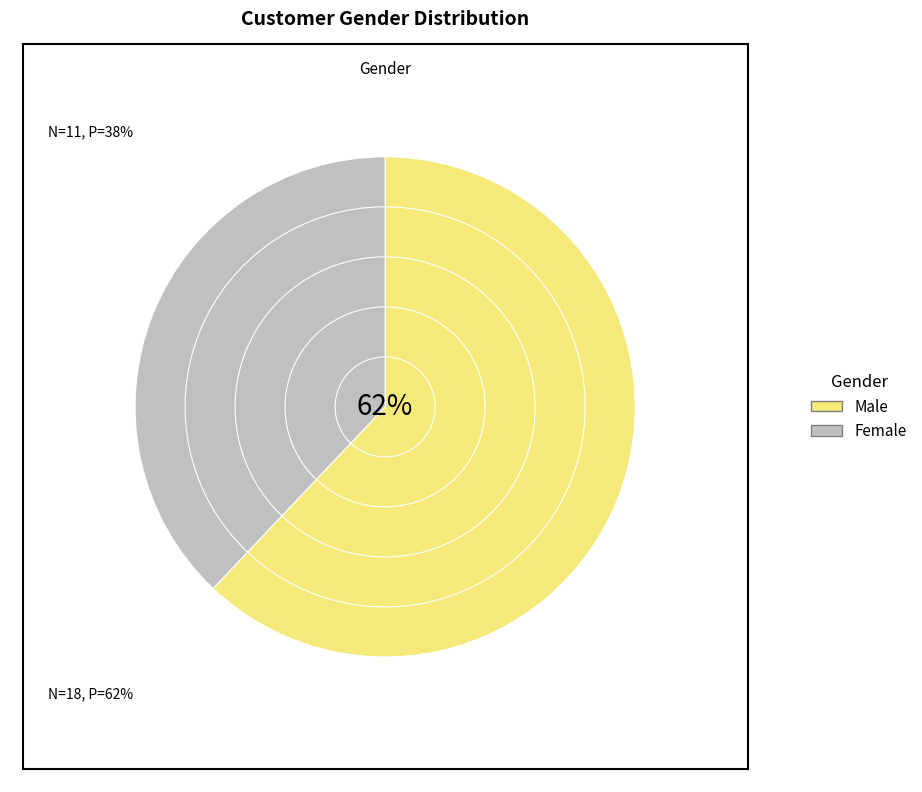

To the nearest percent, what percentage of the pie is Female?

38%